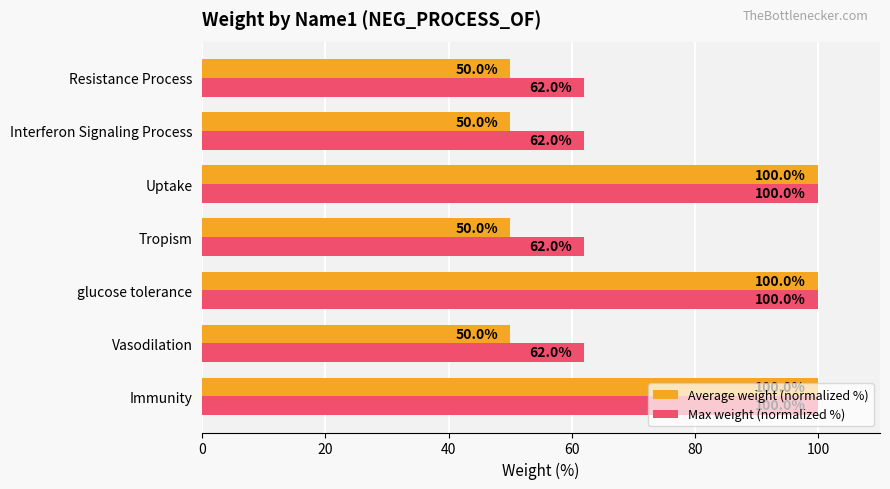

What are all the series names shown in the legend?

Average weight (normalized %), Max weight (normalized %)